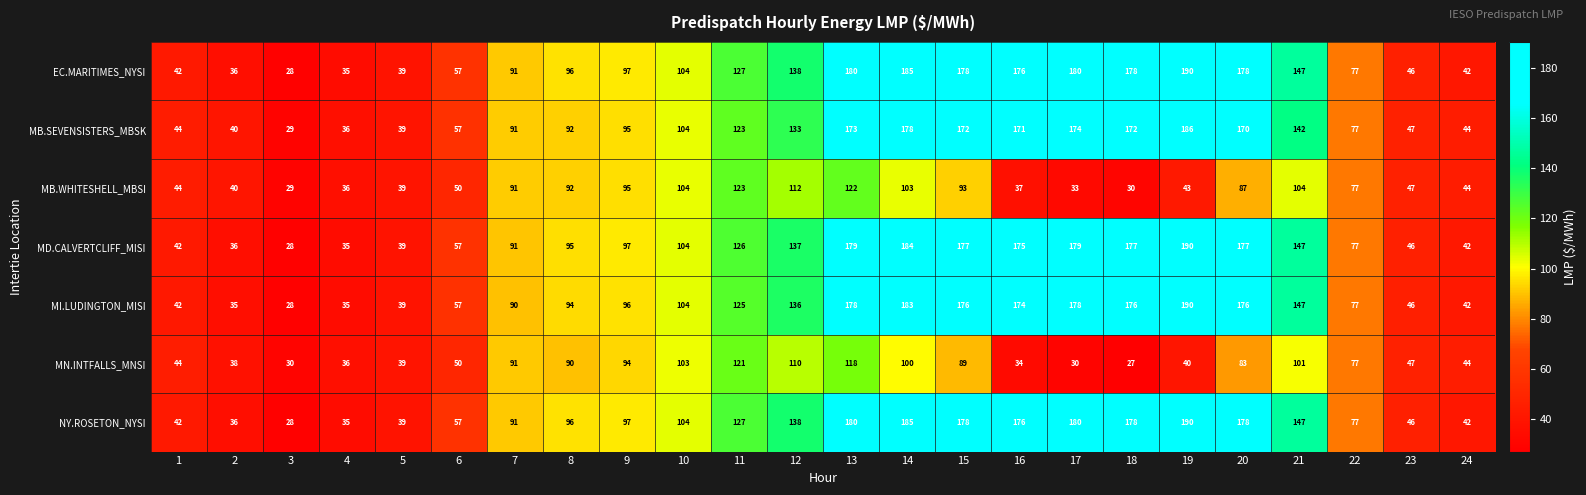

At which category does the chart reach its peak across all series?

19